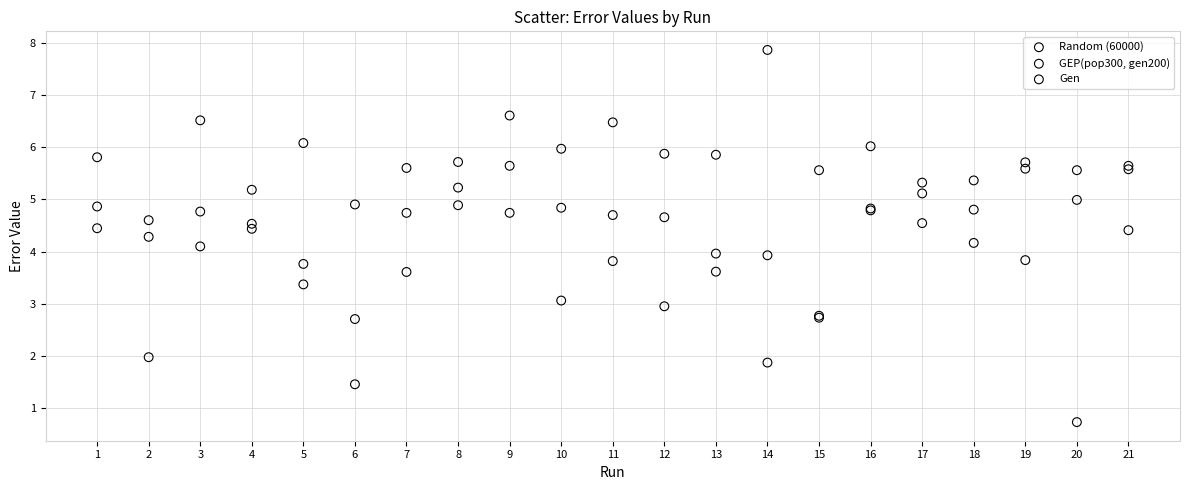

Which series contains the highest Y value?

Gen